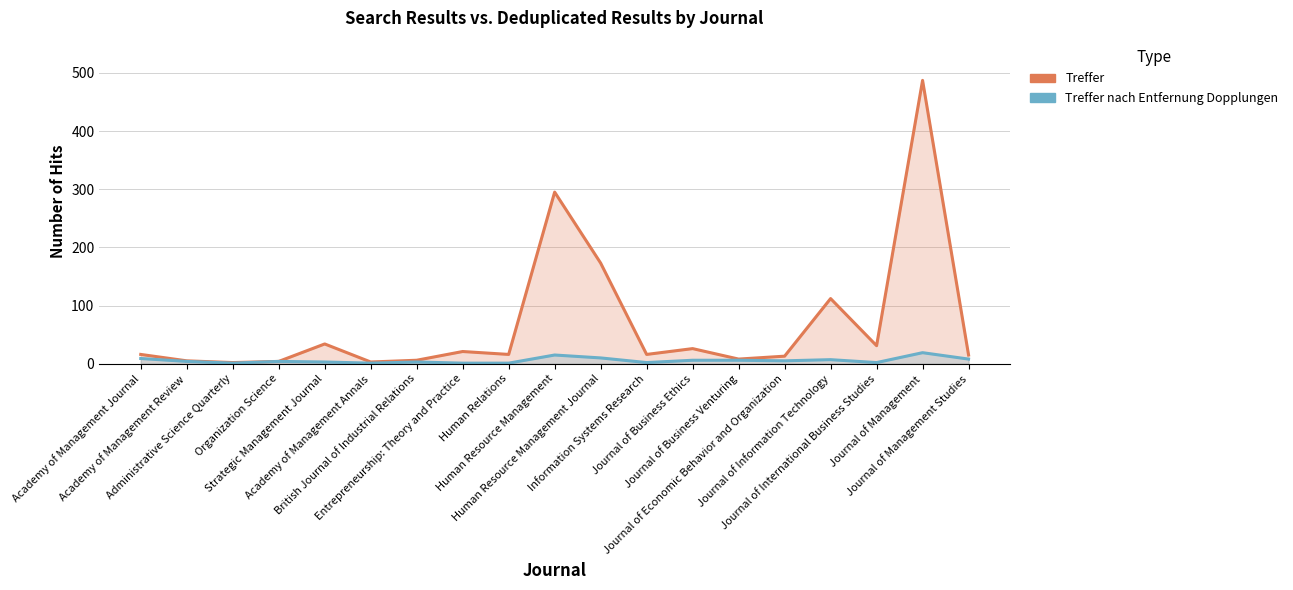

How many data points does each series have?

19